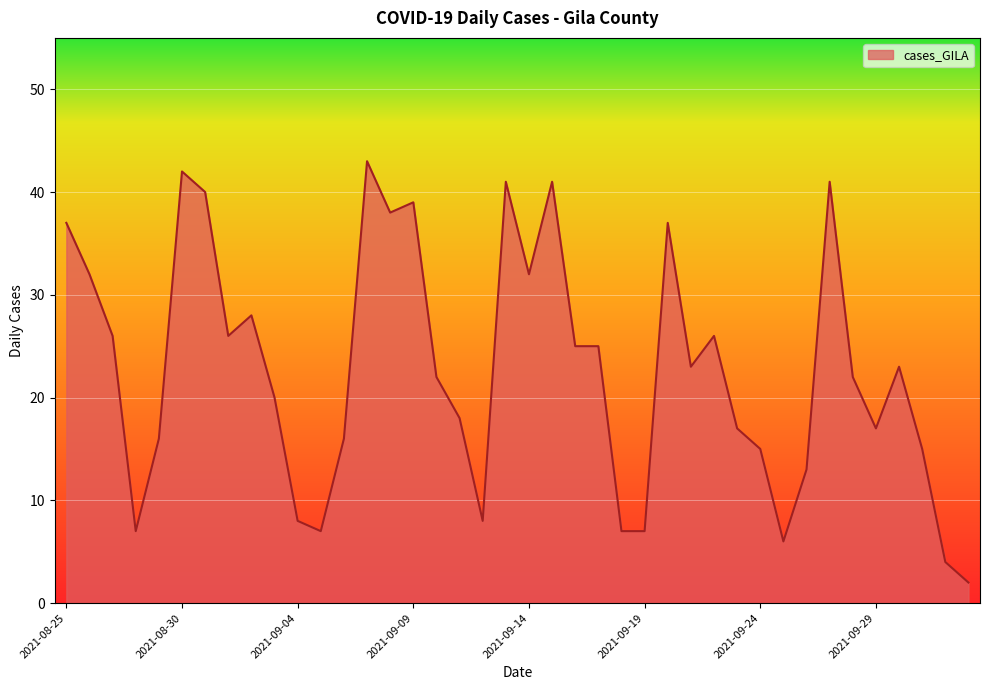

How many series are shown in this chart?

1